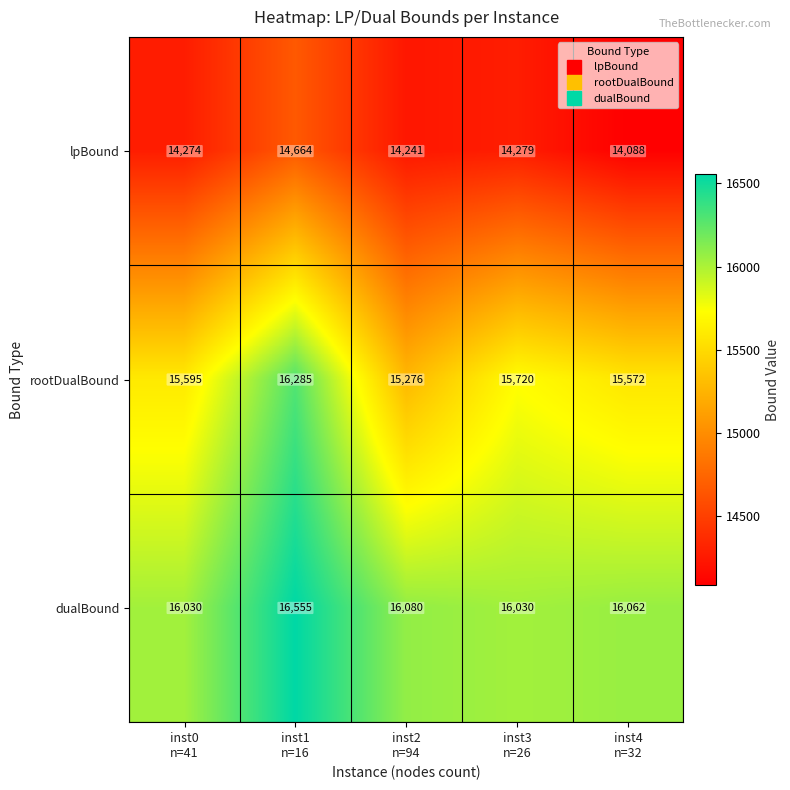

List the series in order of their overall mean, highest first.

dualBound, rootDualBound, lpBound